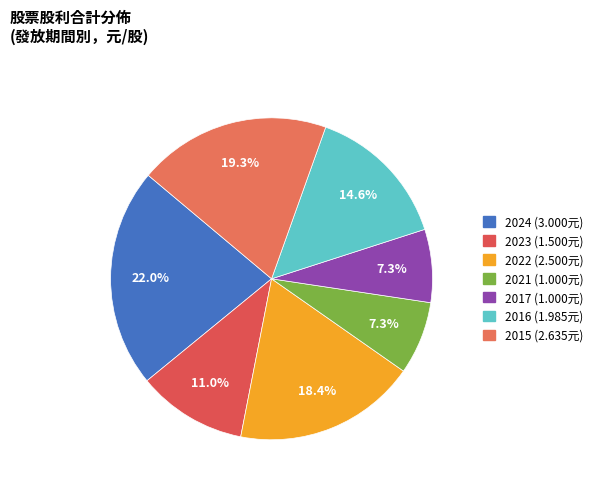

How many segments does this pie chart have?

7